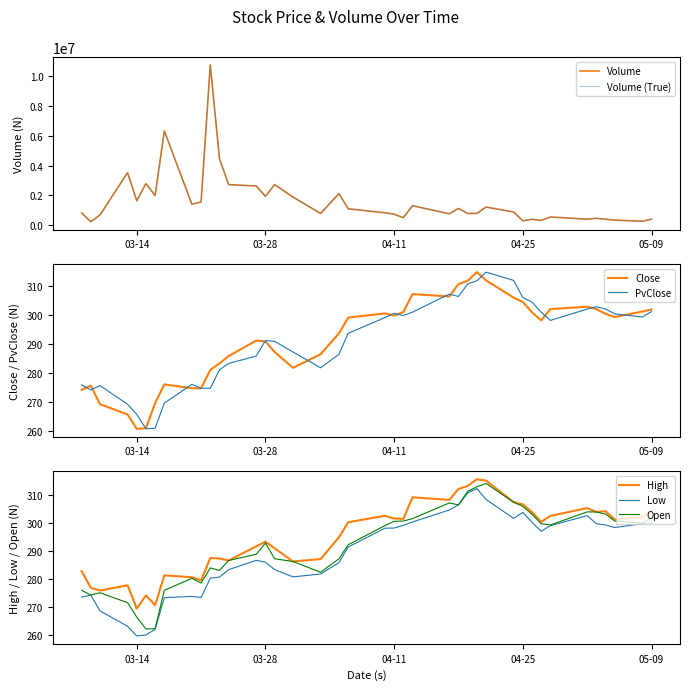

The value of Open at 04-11 is 119.9. True or false?

False